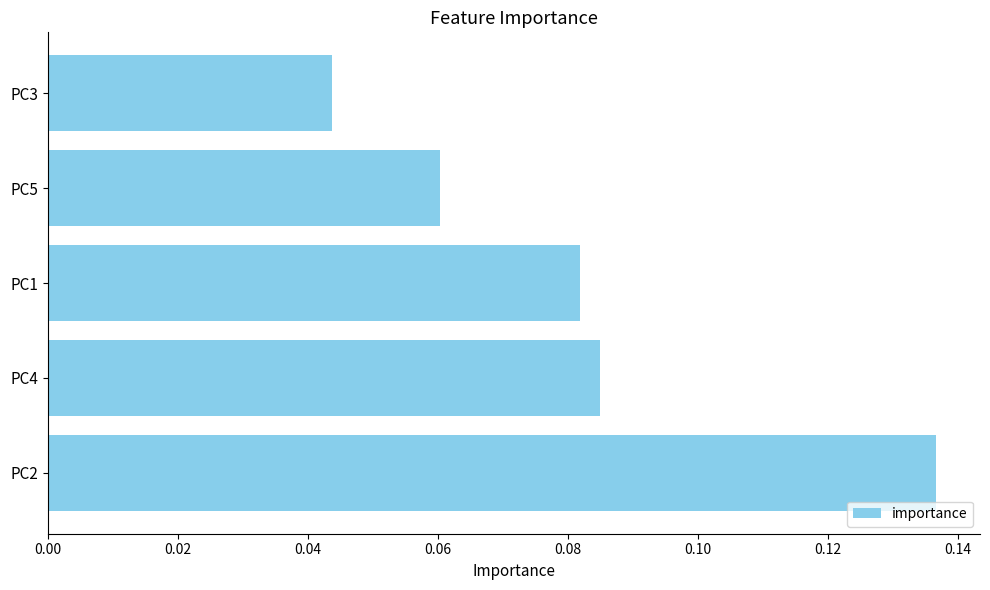

At which label is the value closest to 0?

PC3